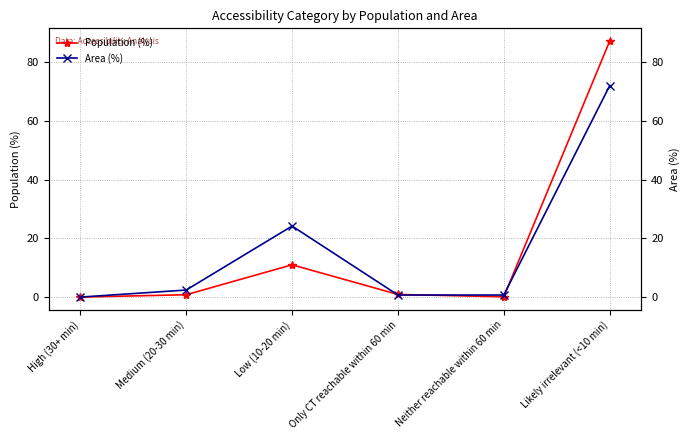

The value of Population (%) at Medium (20-30 min) is 0.8. True or false?

True